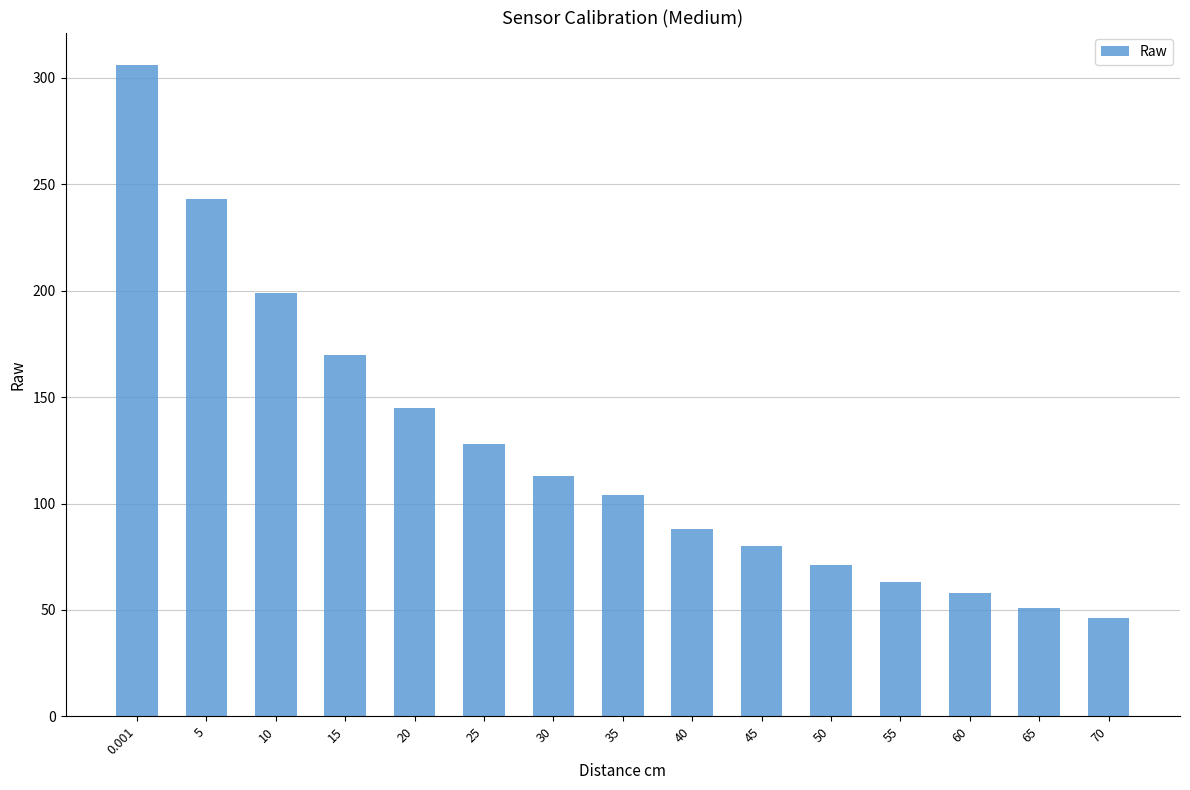

The chart shows a value of 48 at 40. True or false?

False